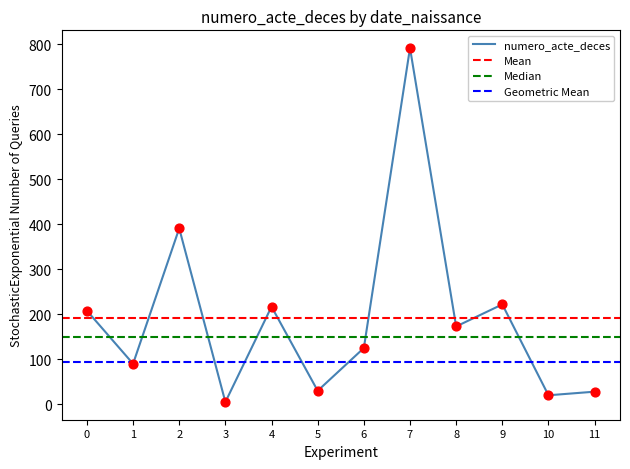

True or false: numero_acte_deces has a value of 208 at 0.

True